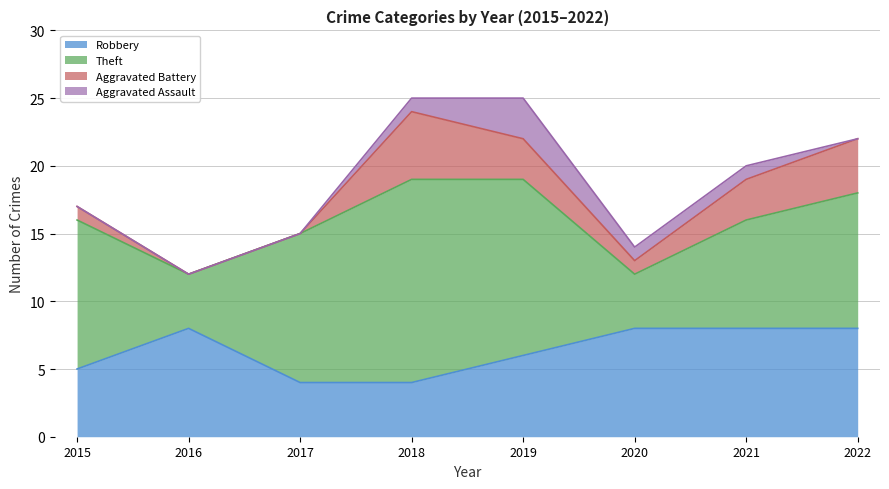

What is the maximum value for Robbery?

8